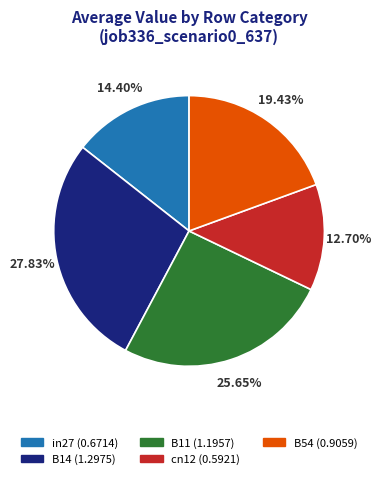

To the nearest percent, what percentage of the pie is cn12?

13%